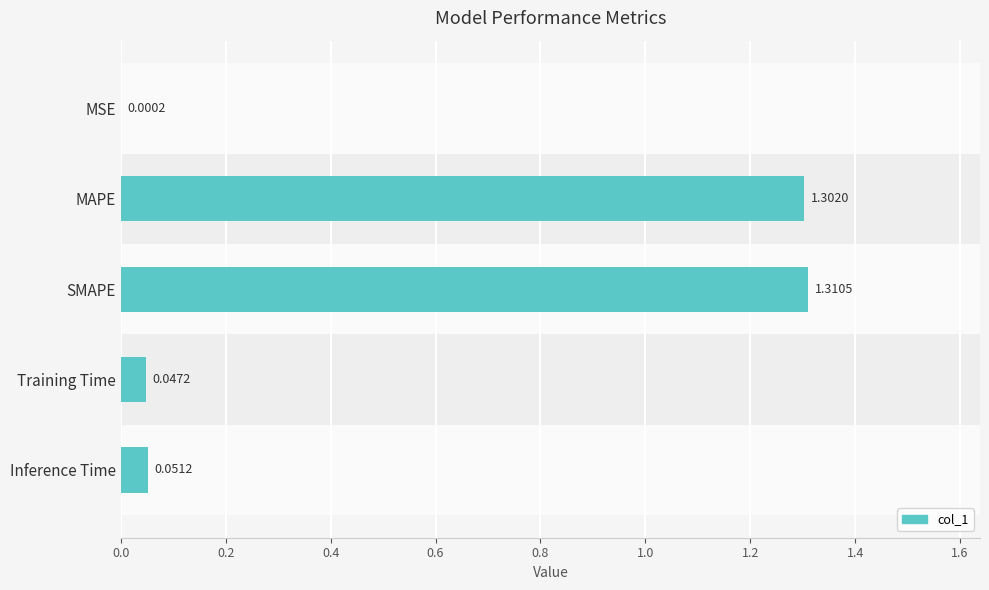

Reading right to left, what are all the values shown in this chart?

0.1	0.0	1.3	1.3	0.0